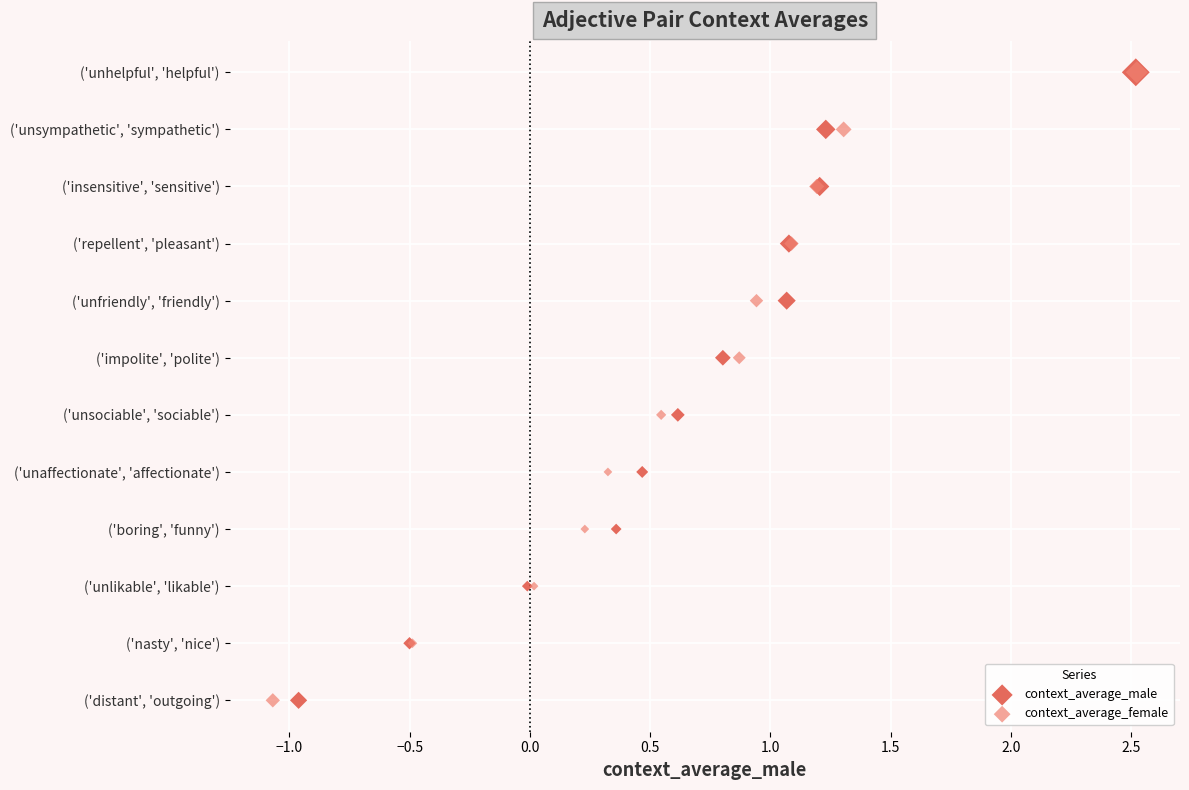

What are all the series names shown in the legend?

context_average_male, context_average_female